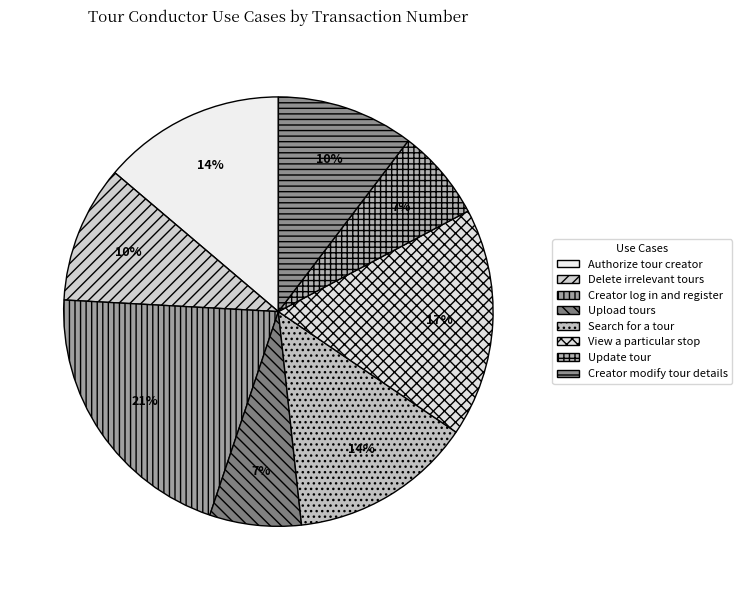

Which has a higher value, Update tour or View a particular stop?

View a particular stop